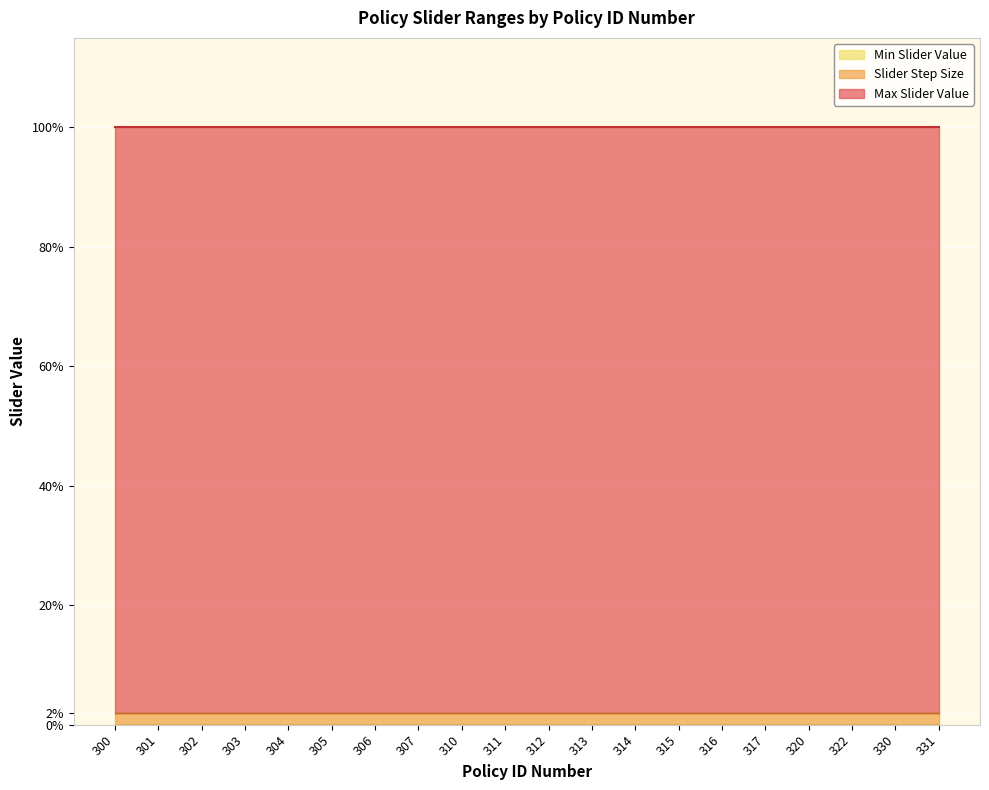

Which series has the widest spread of values?

Max Slider Value